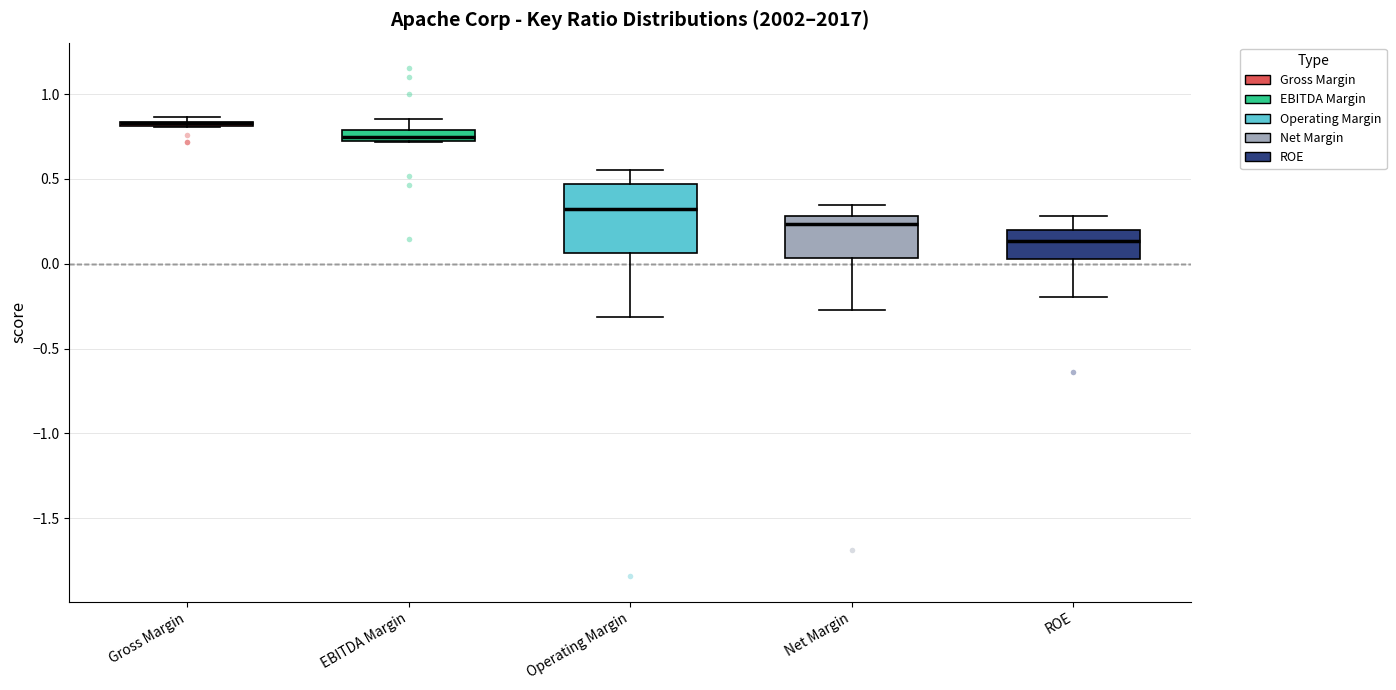

Comparing the boxes themselves (not the whiskers), which one is the tallest?

Operating Margin